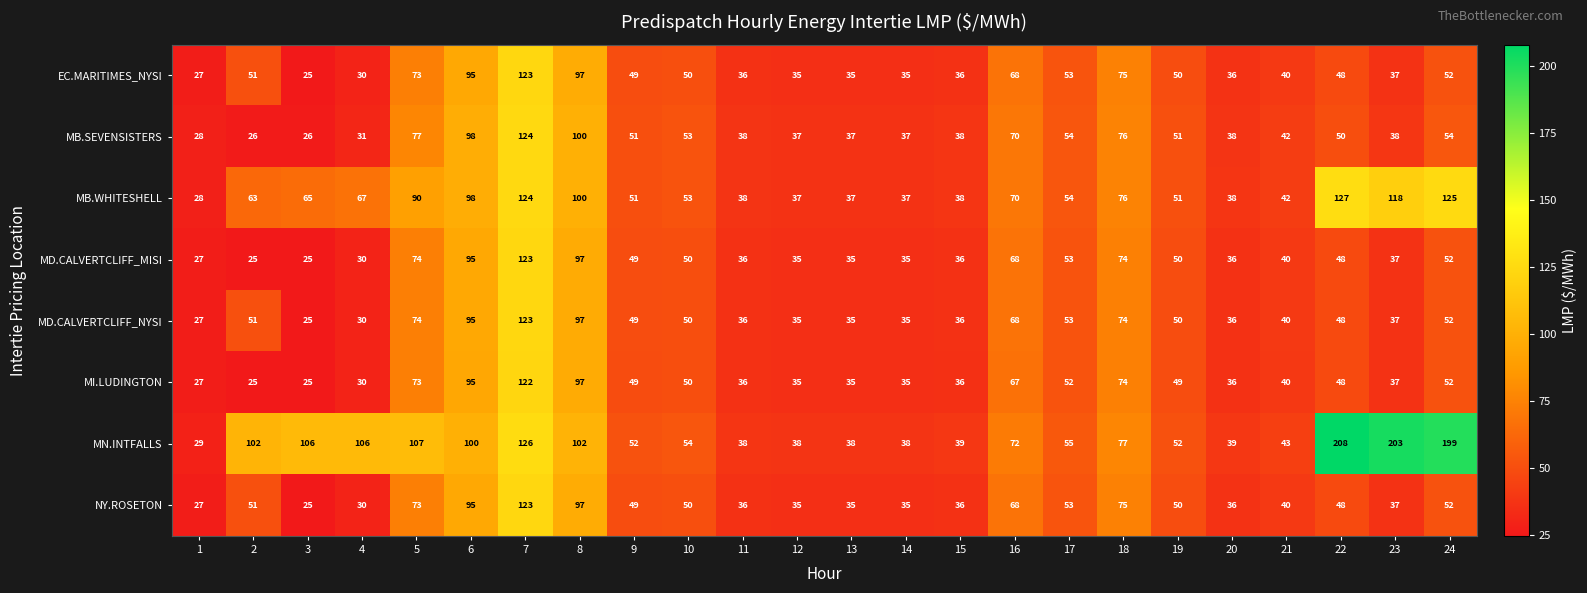

What is the difference between the highest and lowest values at 7?

4